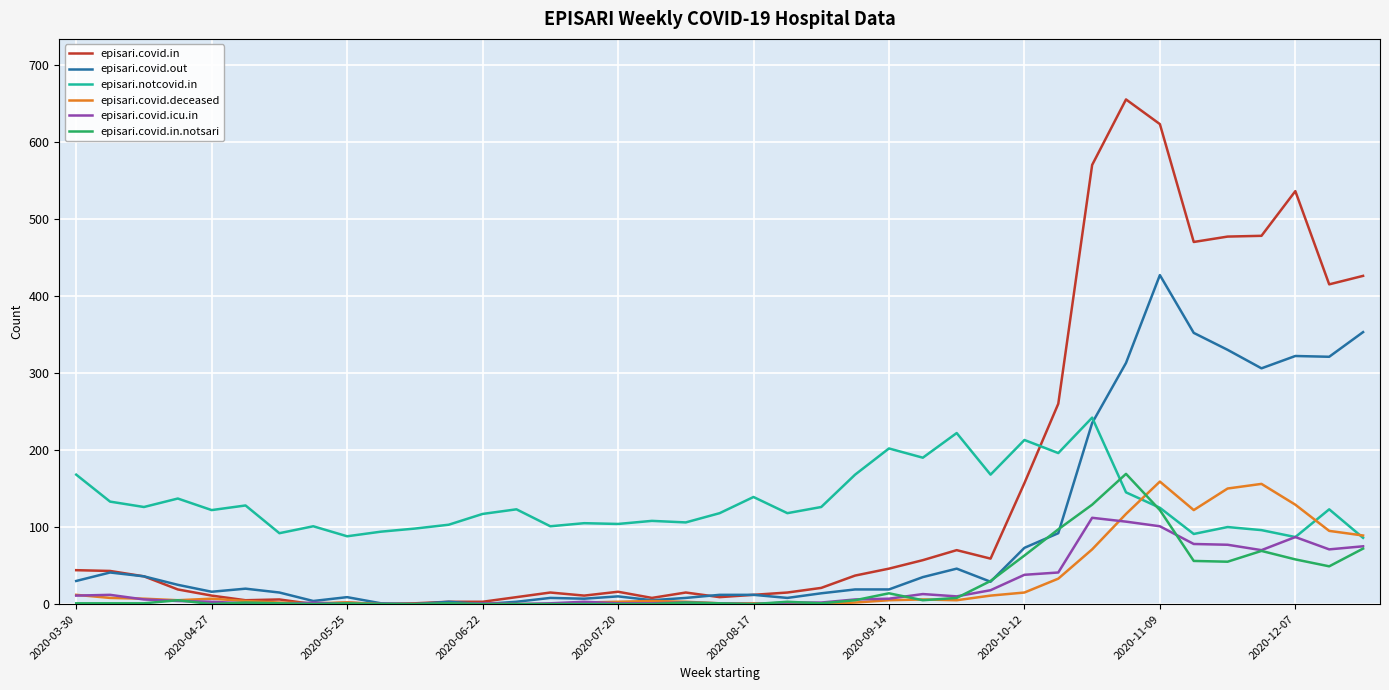

What is the sum of all episari.covid.in values?

5640